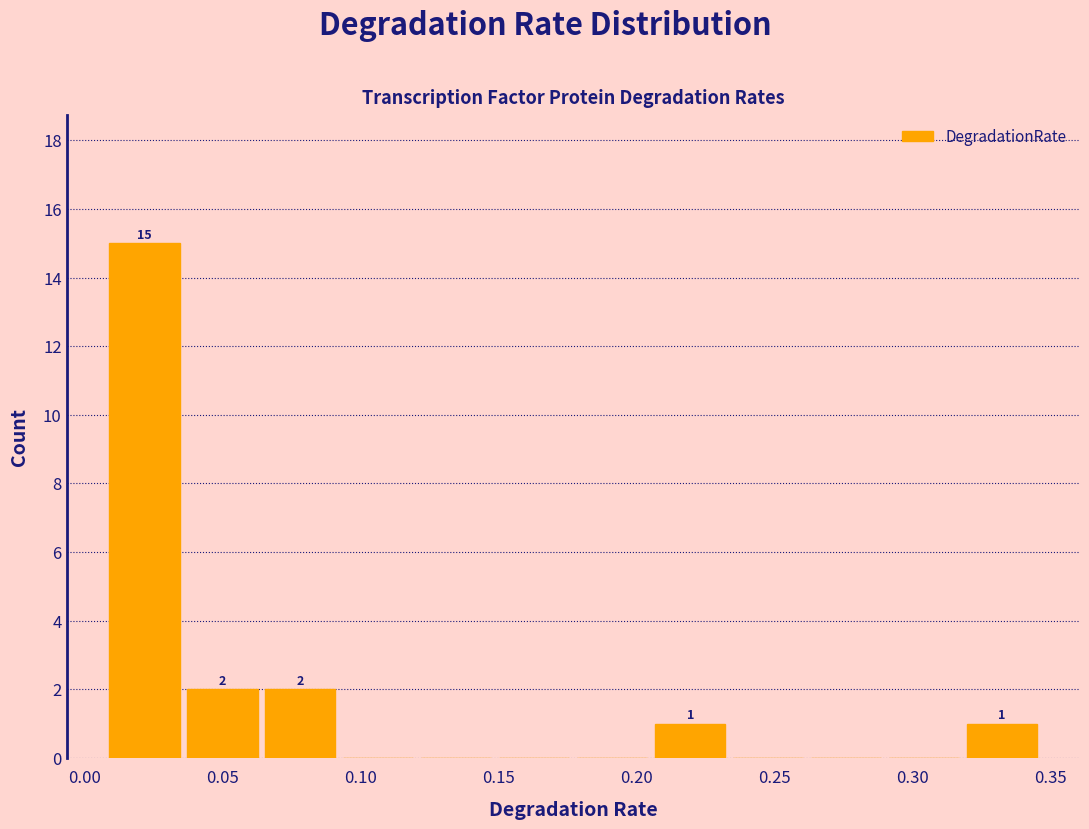

Over which range of the x-axis is the bar tallest?

0.005 to 0.035